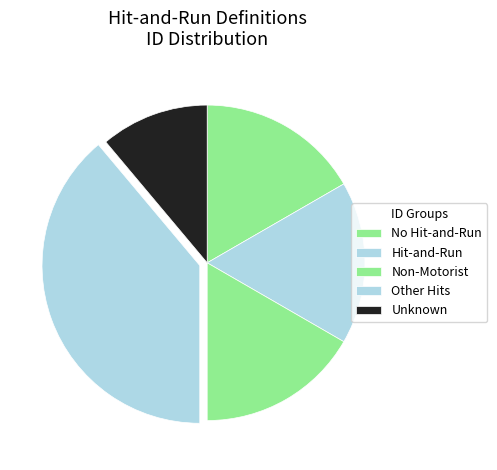

Count the number of slices in the pie.

5